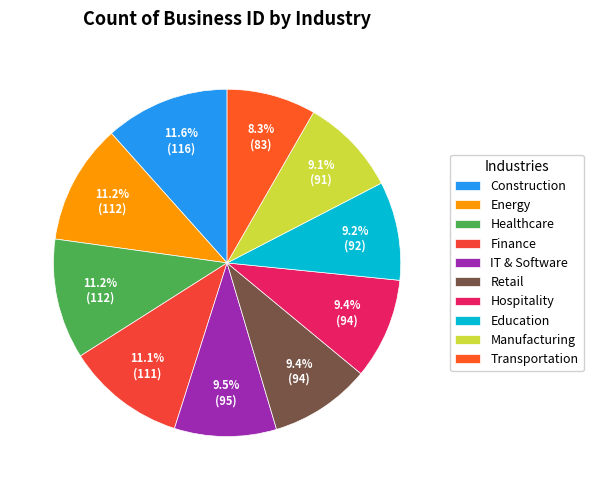

Is there any slice that represents more than half of the pie?

No